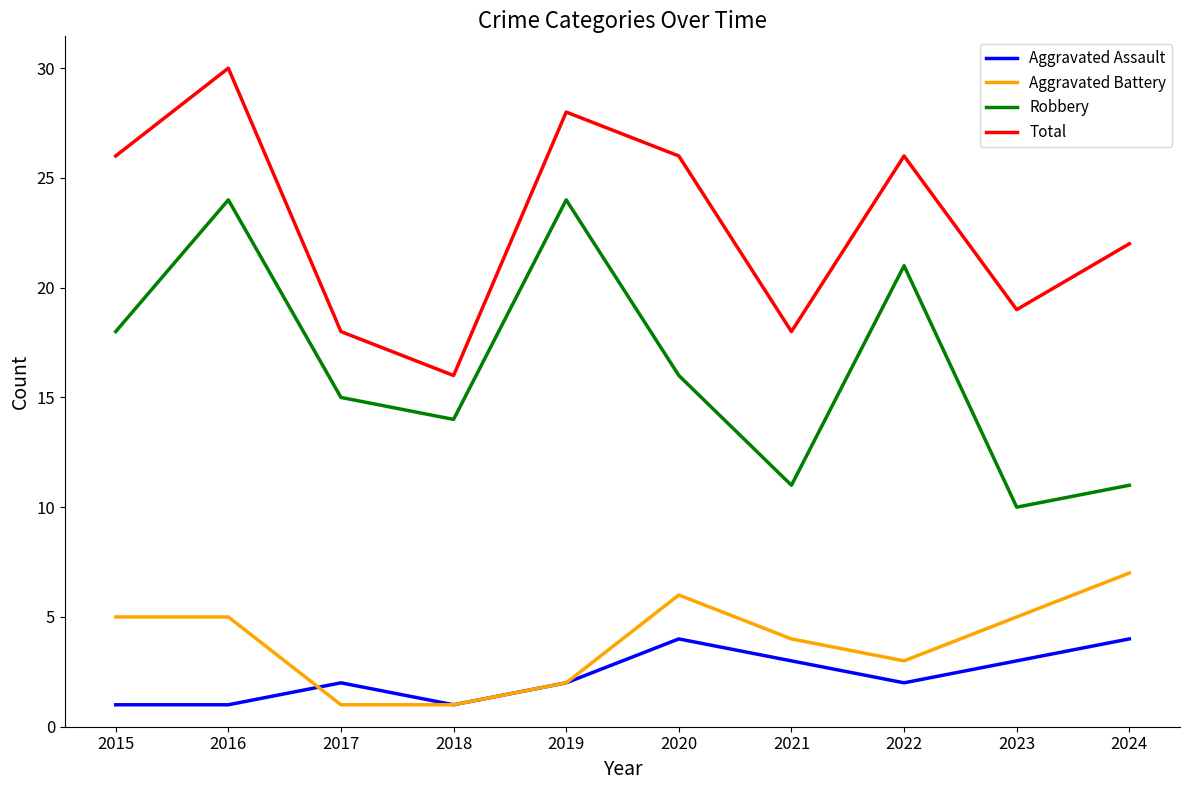

What is the sum of the Aggravated Assault values at 2022 and 2018?

3